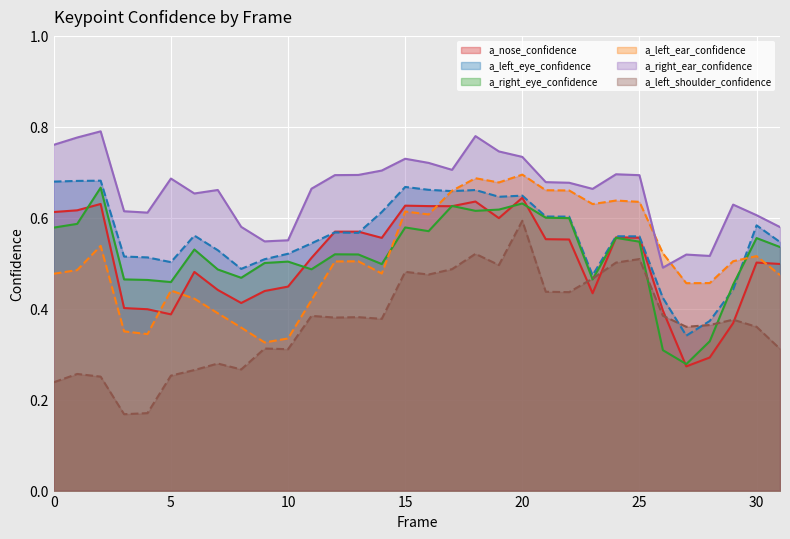

What is the total value across all series at 25?

3.5